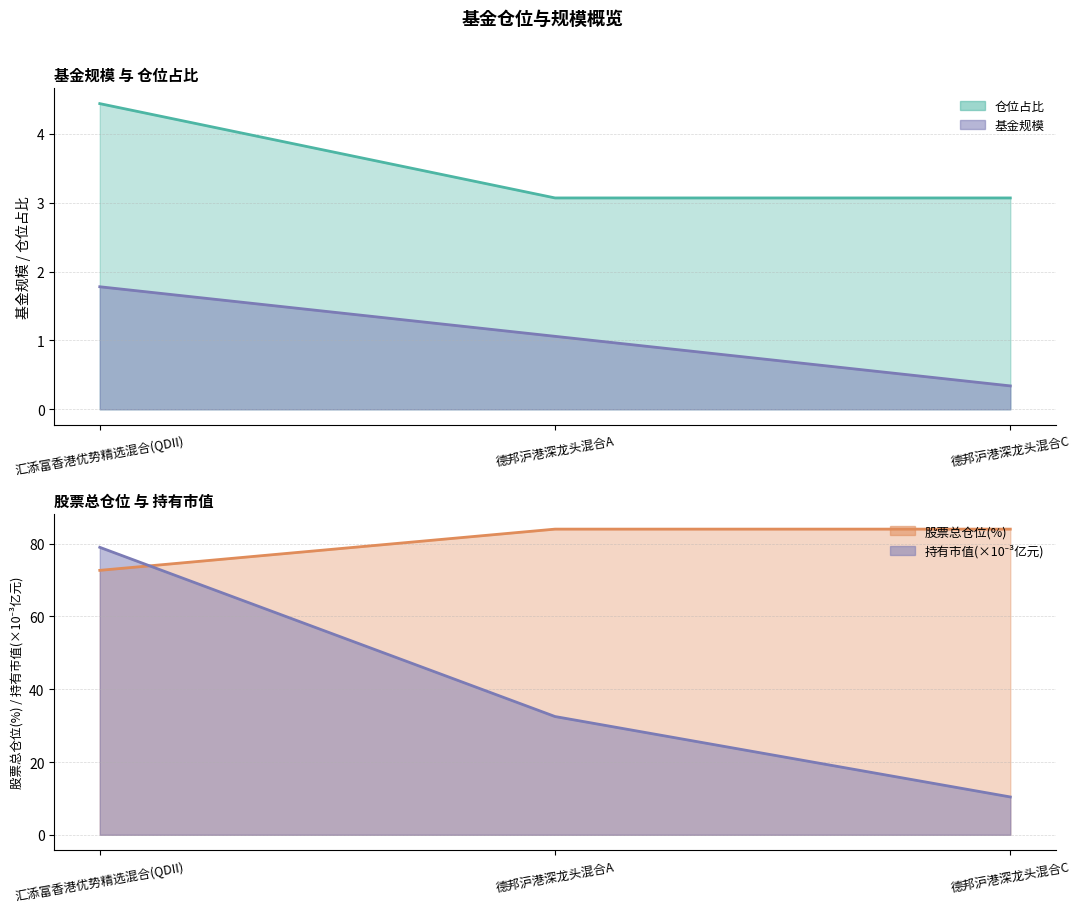

The 基金规模 series shows 1.1 at 德邦沪港深龙头混合A. True or false?

True